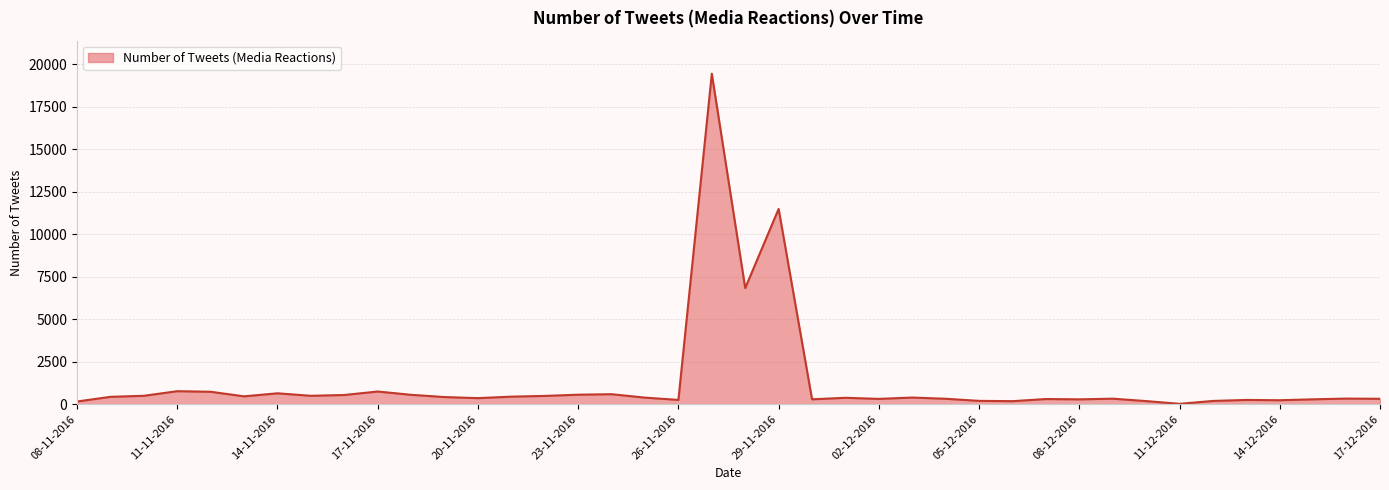

What is the maximum value shown in the chart?

19453